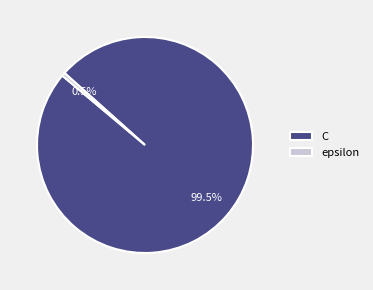

What is the largest slice in the pie chart?

C